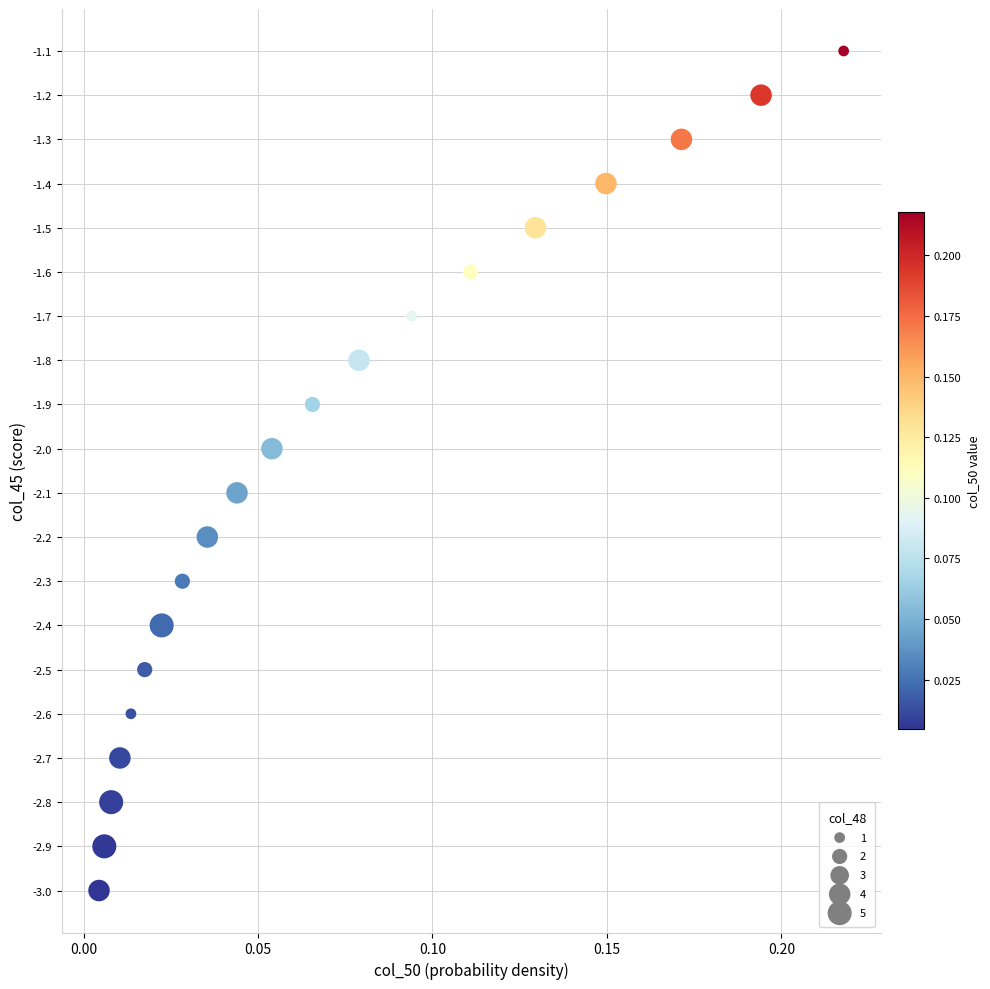

What is the range of Y values (max minus min)?

1.9